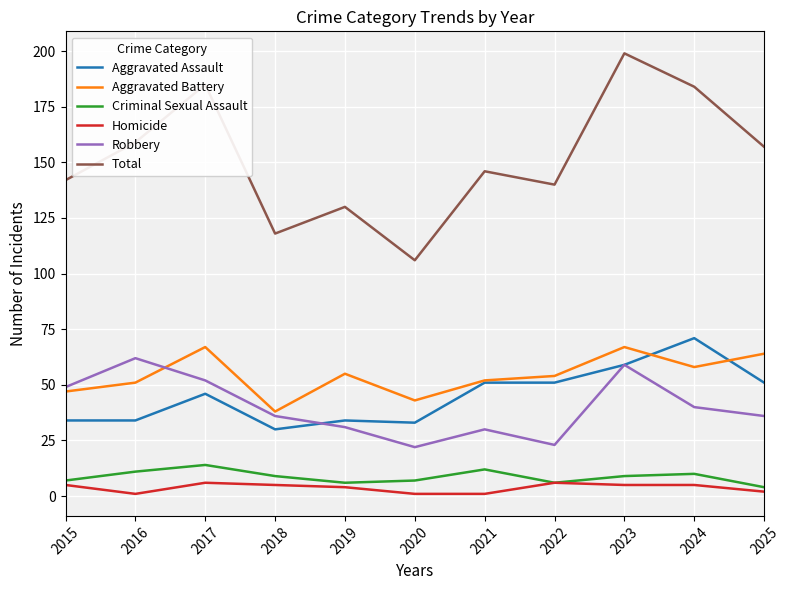

The value of Homicide at 2015 is 5. True or false?

True